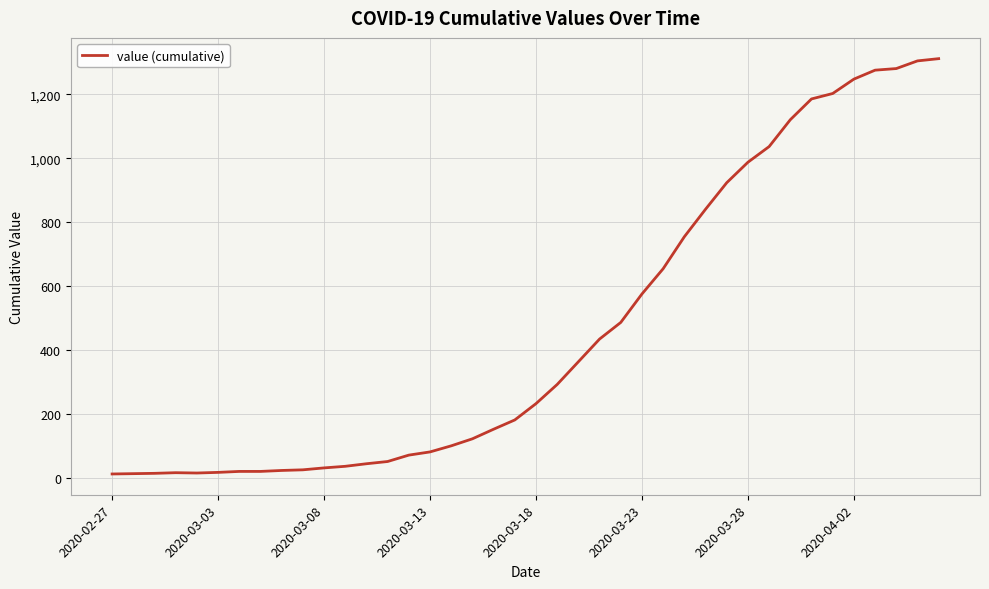

What is the difference between the maximum and minimum values?

1299